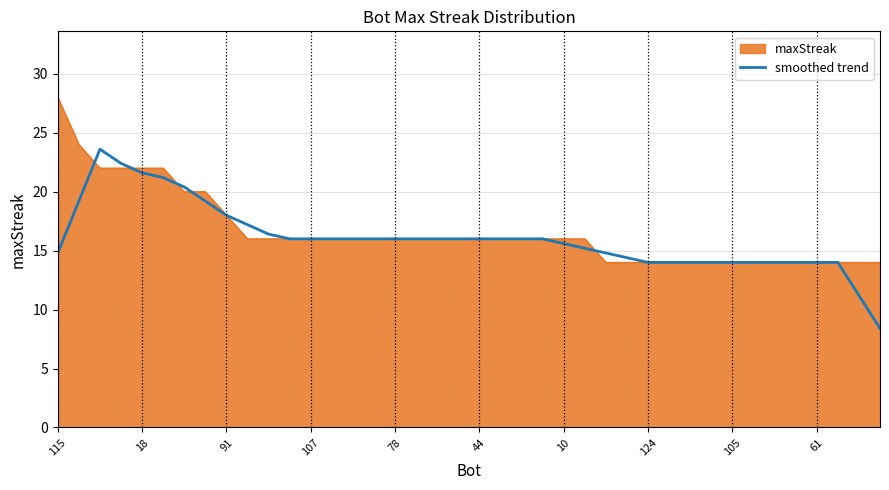

What is the highest value of the maxStreak series?

28.0